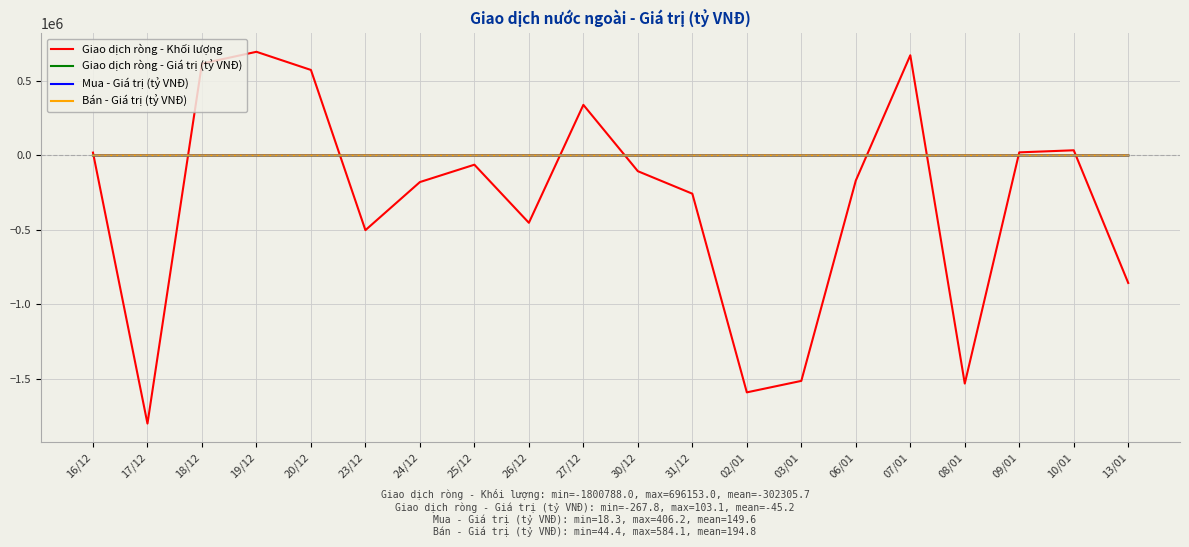

At which category does the chart reach its minimum across all series?

17/12